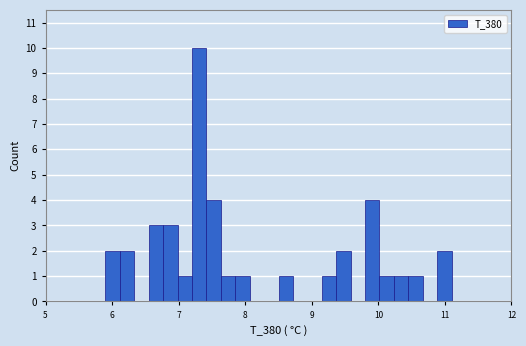

Read against the x-axis, roughly where is the centre of the tallest bar?

7.3